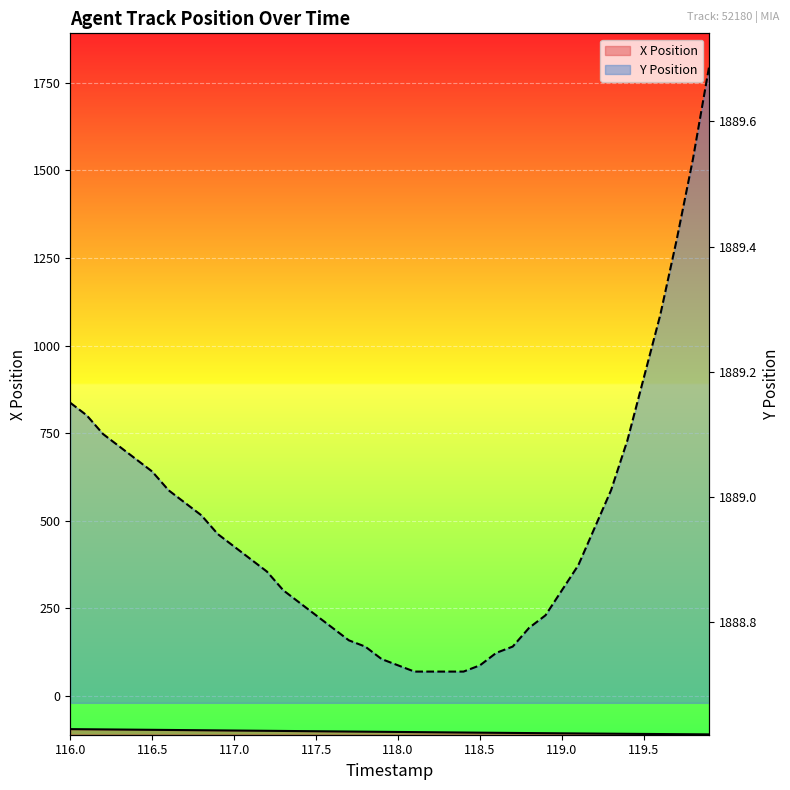

What is the label of the 23rd point from the right?

117.7